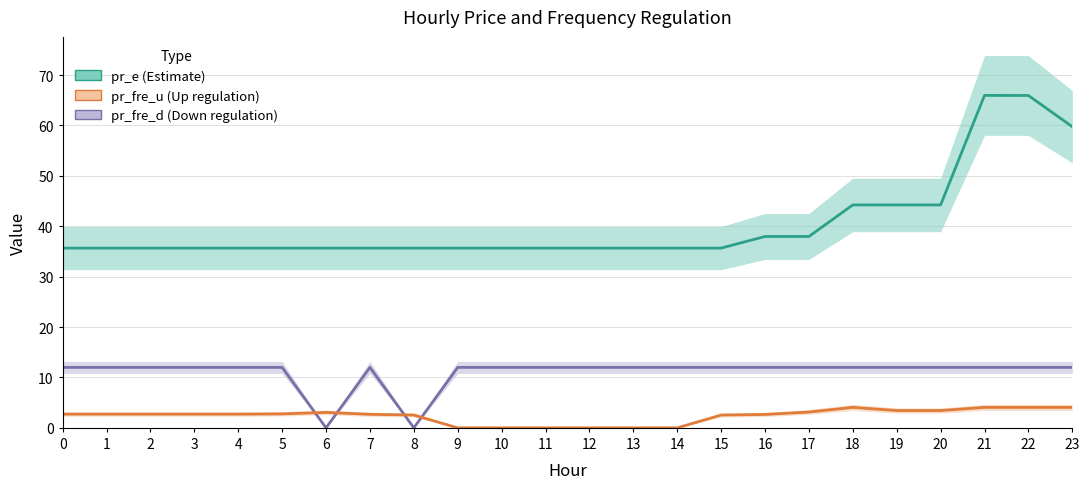

What is the difference between the second highest and minimum values in the pr_fre_d series?

12.0